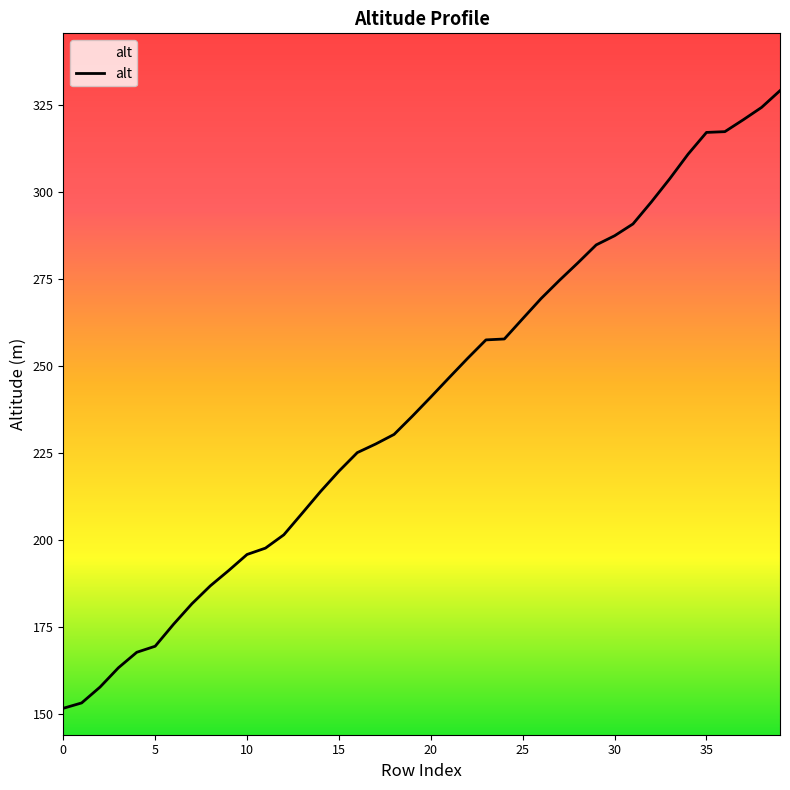

What is the minimum value shown in the chart?

151.7